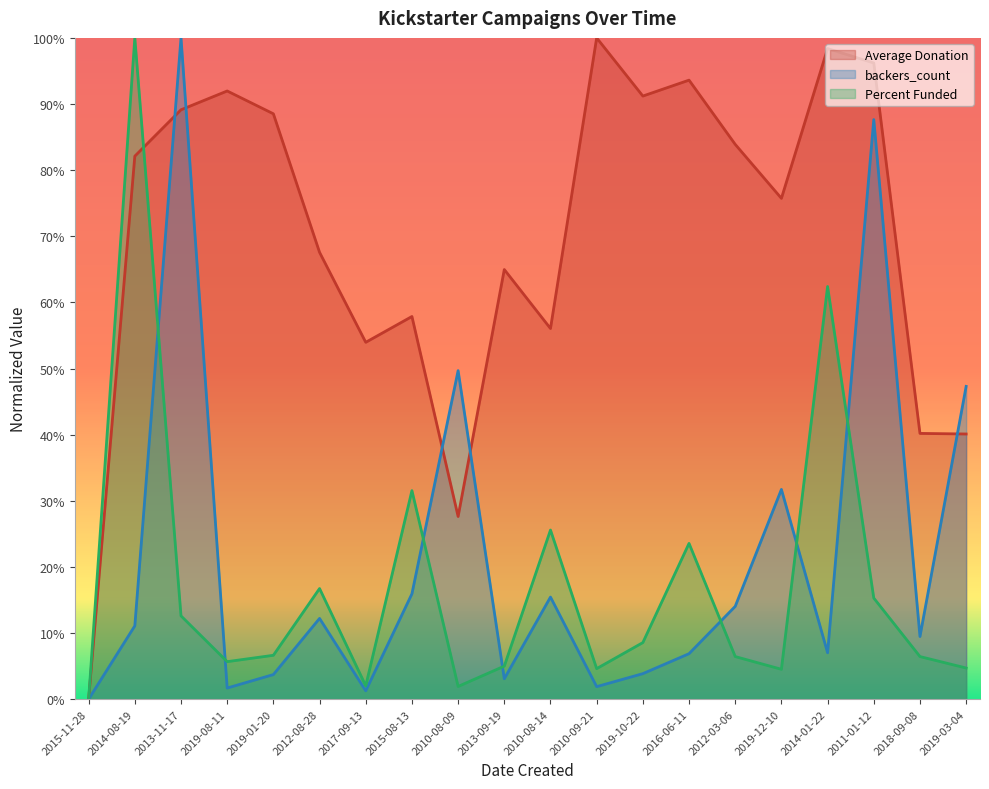

Which series has the largest total across all categories?

Average Donation